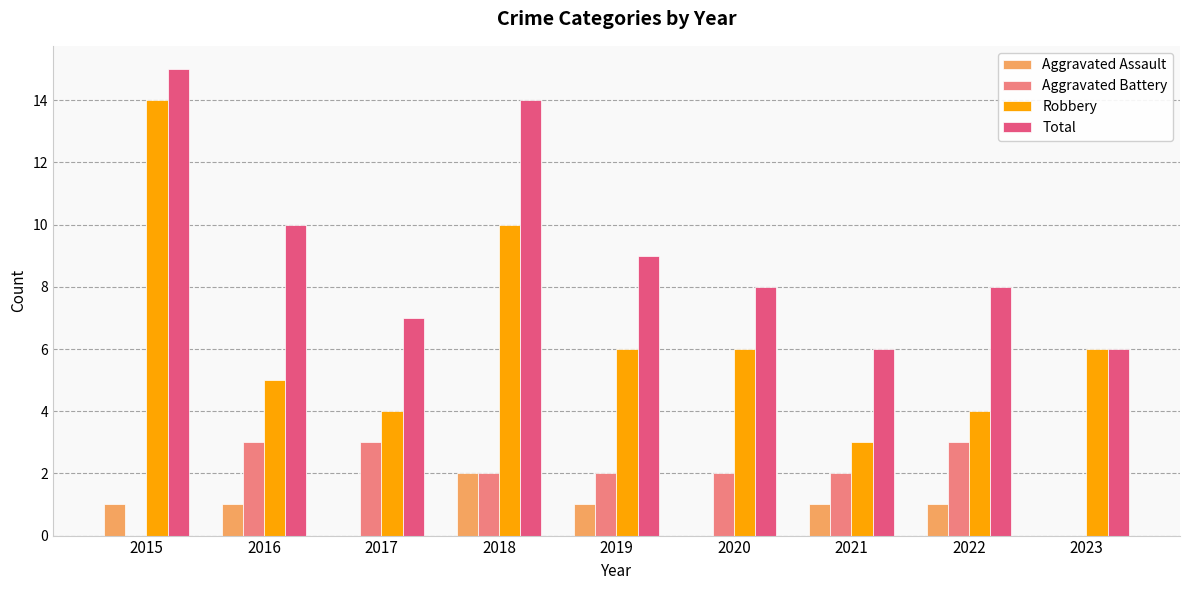

Reading left to right, list all the values displayed in this chart.

Aggravated Assault: 2015=1	2016=1	2017=0	2018=2	2019=1	2020=0	2021=1	2022=1	2023=0
Aggravated Battery: 2015=0	2016=3	2017=3	2018=2	2019=2	2020=2	2021=2	2022=3	2023=0
Robbery: 2015=14	2016=5	2017=4	2018=10	2019=6	2020=6	2021=3	2022=4	2023=6
Total: 2015=15	2016=10	2017=7	2018=14	2019=9	2020=8	2021=6	2022=8	2023=6